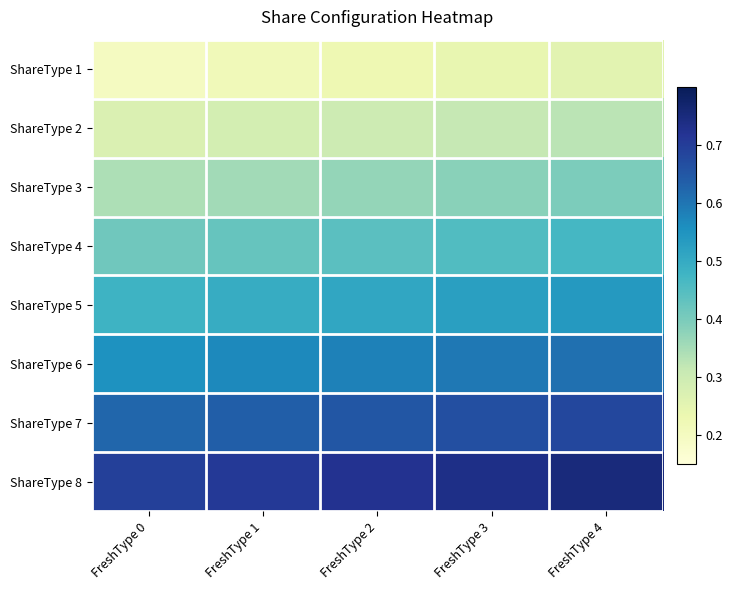

Which series has the largest range (max minus min)?

ShareType 5